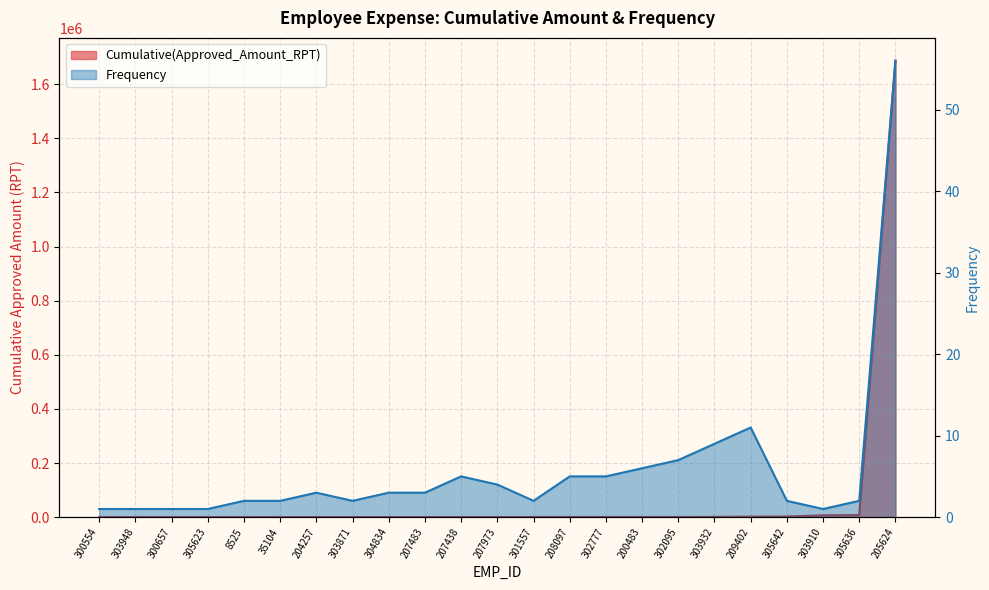

Which series changed the most between 301557 and 305642?

Cumulative(Approved_Amount_RPT)